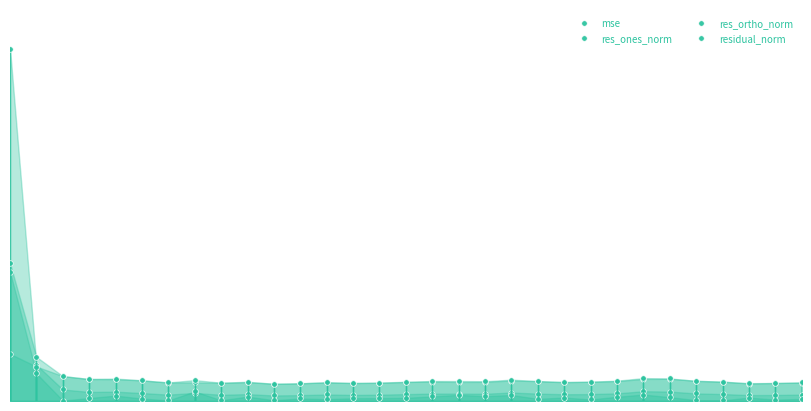

Rank the series by their maximum value, from lowest to highest.

res_ortho_norm, res_ones_norm, residual_norm, mse